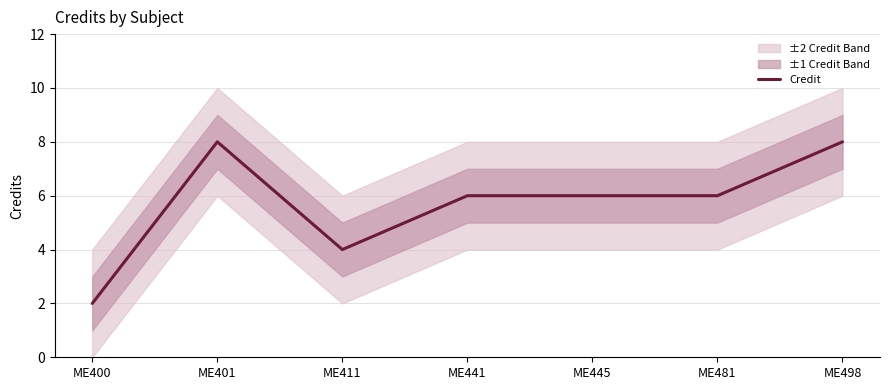

What is the value of the 6th point from the left?

6